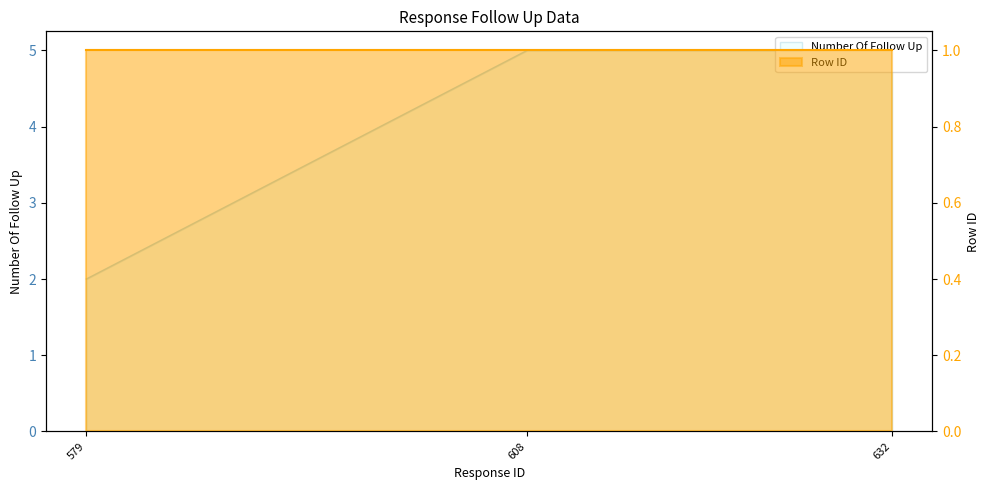

How many data points does each series have?

3